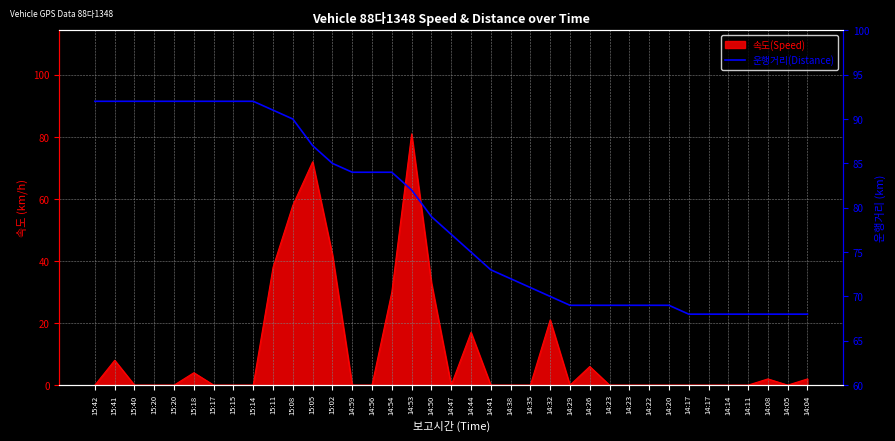

Reading left to right, list all the values displayed in this chart.

15:42=92	15:41=92	15:40=92	15:20=92	15:20=92	15:18=92	15:17=92	15:15=92	15:14=92	15:11=91	15:08=90	15:05=87	15:02=85	14:59=84	14:56=84	14:54=84	14:53=82	14:50=79	14:47=77	14:44=75	14:41=73	14:38=72	14:35=71	14:32=70	14:29=69	14:26=69	14:23=69	14:23=69	14:22=69	14:20=69	14:17=68	14:17=68	14:14=68	14:11=68	14:08=68	14:05=68	14:04=68